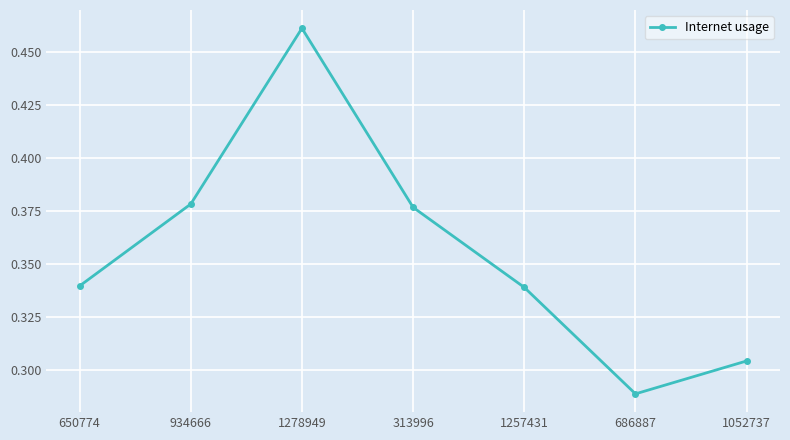

How many interior local peaks (higher than both neighbors) does the data have?

1